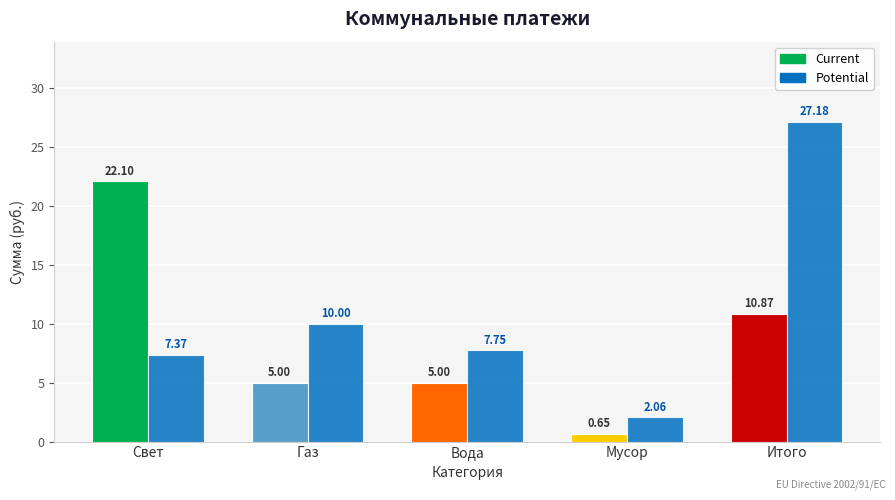

The value of Current at Итого is 10.9. True or false?

True